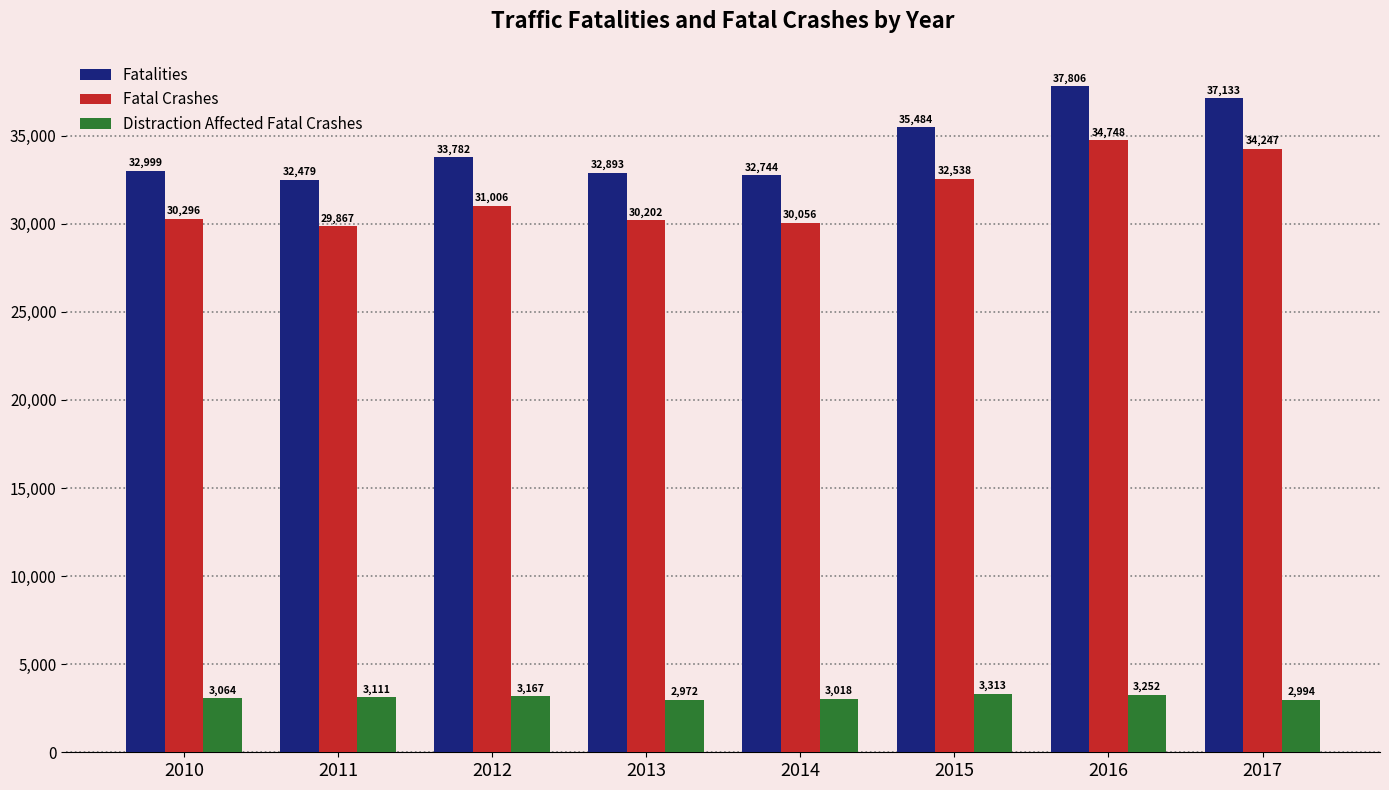

Rank the series by their maximum value, from lowest to highest.

Distraction Affected Fatal Crashes, Fatal Crashes, Fatalities